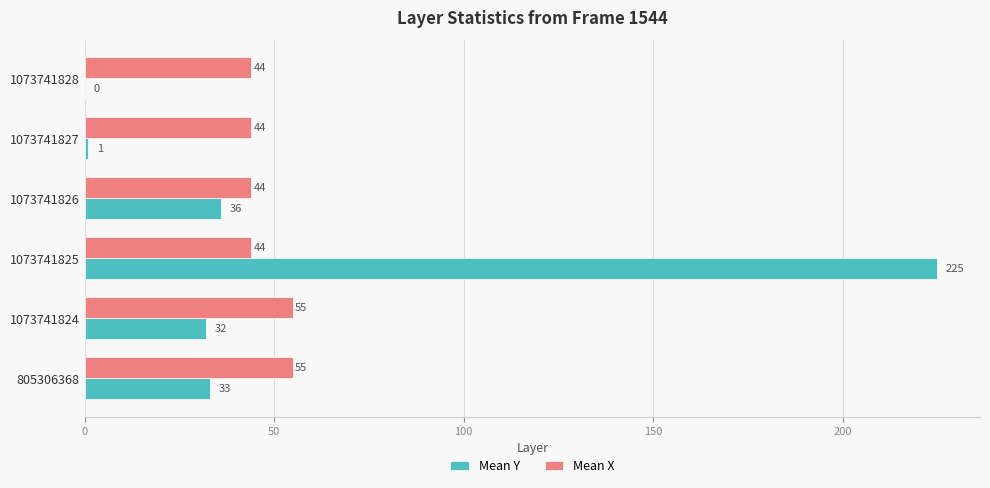

What is the greatest value displayed?

225